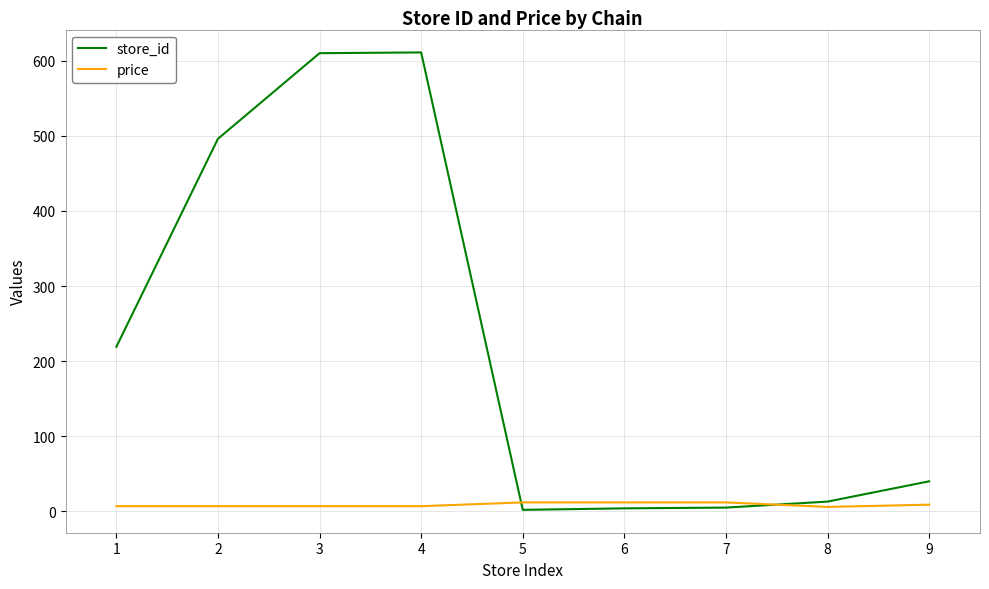

What is the sum of the store_id values at 6 and 7?

9.0